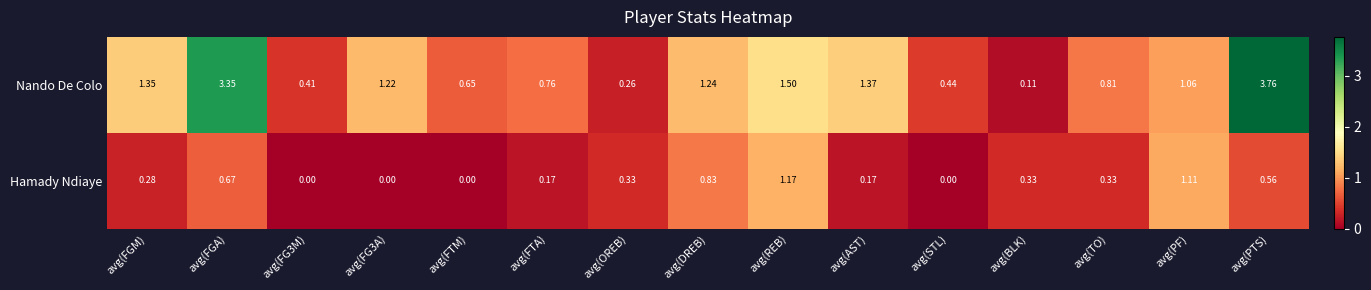

At which category is the sum across all series the highest?

avg(PTS)